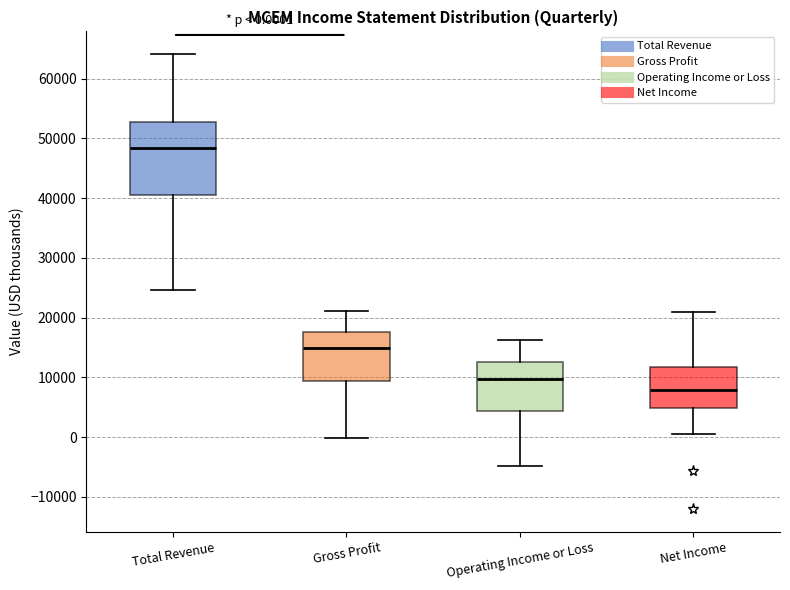

Which box has the highest median line?

Total Revenue